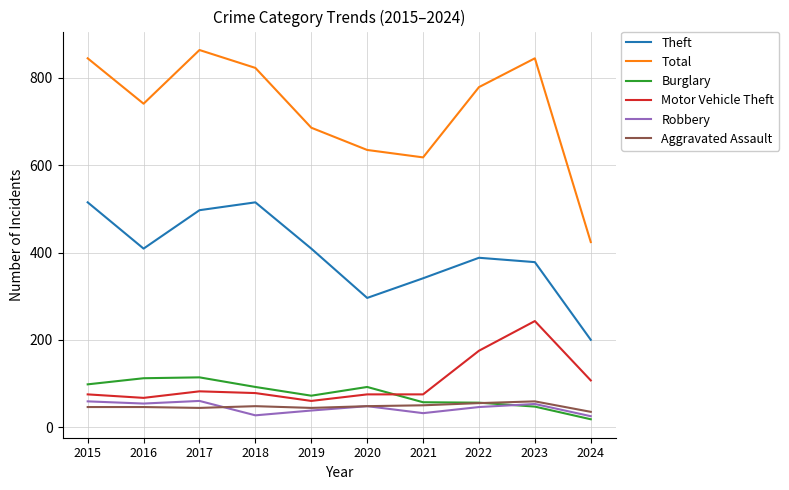

Which series has the largest total across all categories?

Total